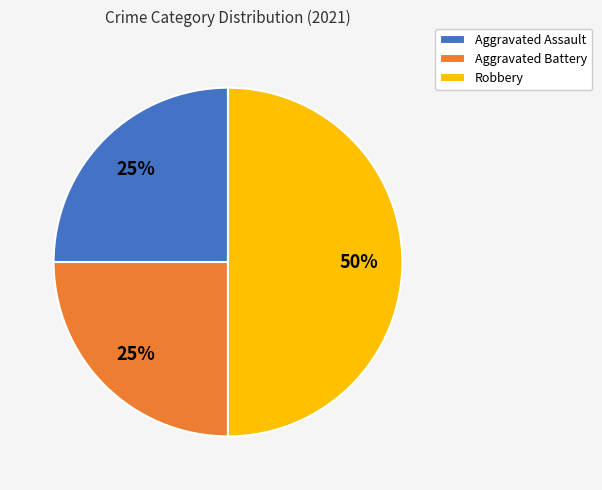

Count the number of slices in the pie.

3